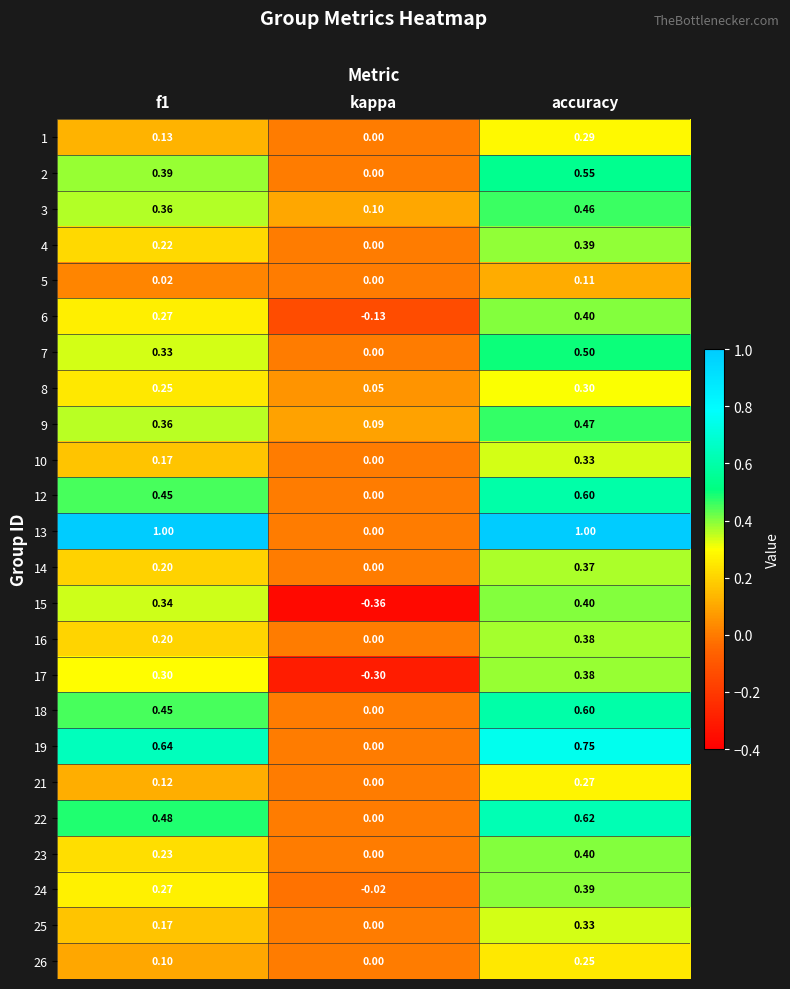

Where is 8 nearest to the value 0?

kappa